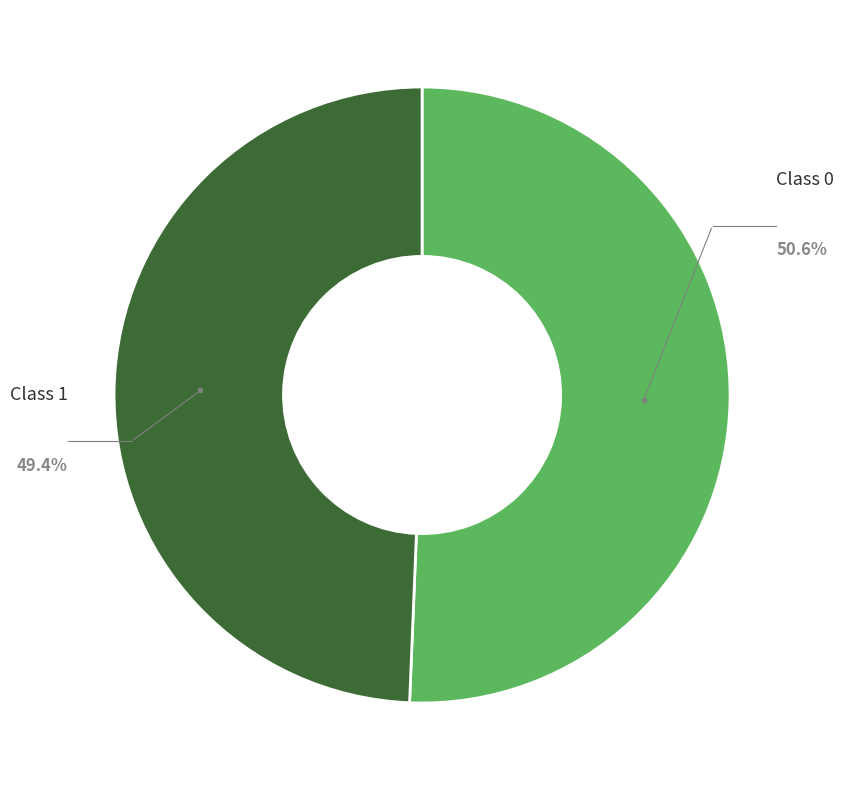

Is there any slice that represents more than half of the pie?

Yes